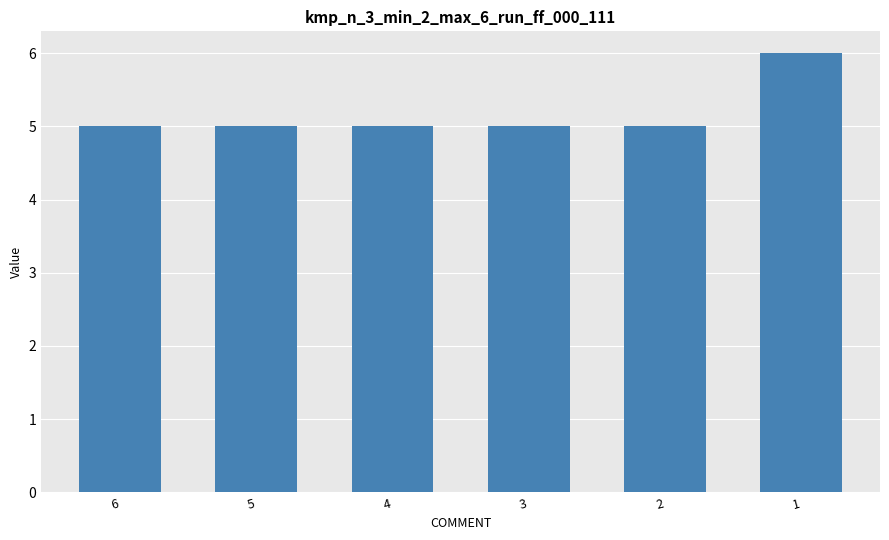

How many bars are there in total?

6